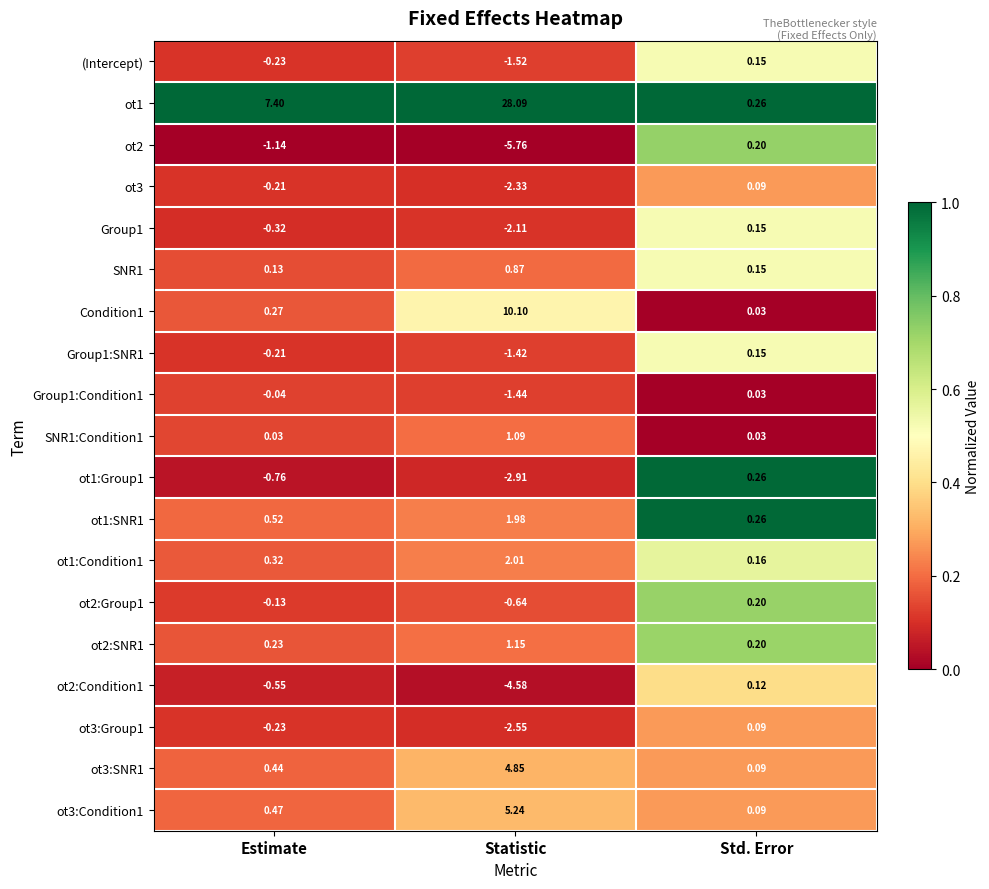

Which label corresponds to the smallest value in the chart?

Statistic